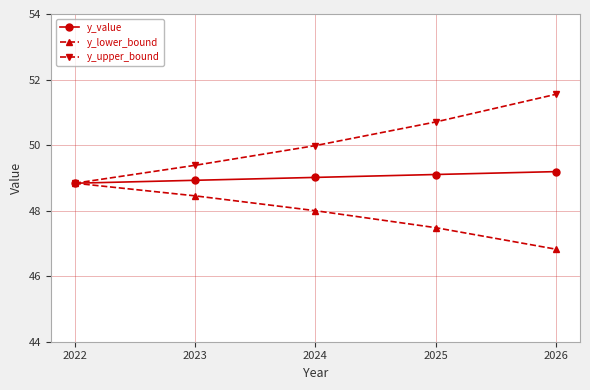

At which label does y_lower_bound first exceed 47?

2022